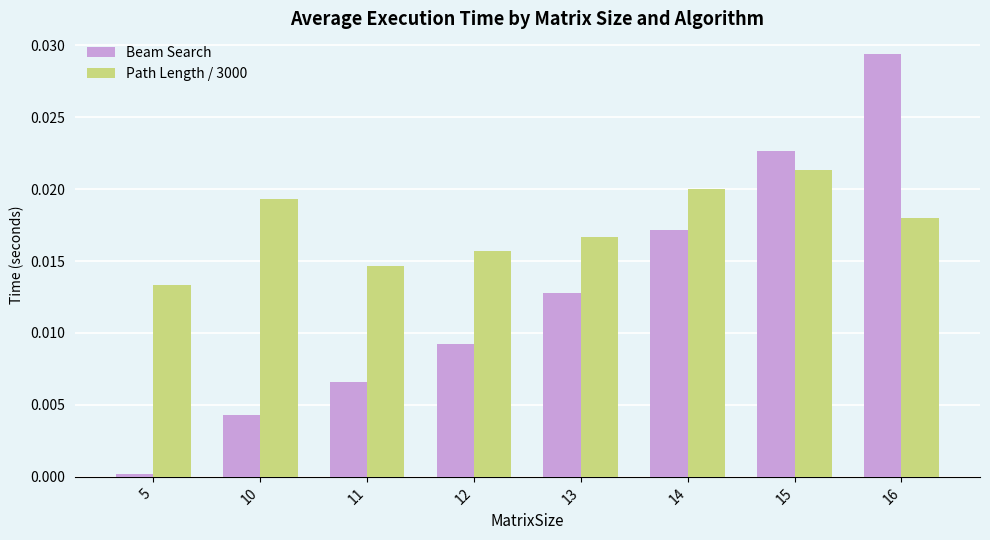

Is the value of Beam Search at 11 greater than the value of Path Length / 3000 at 14?

No